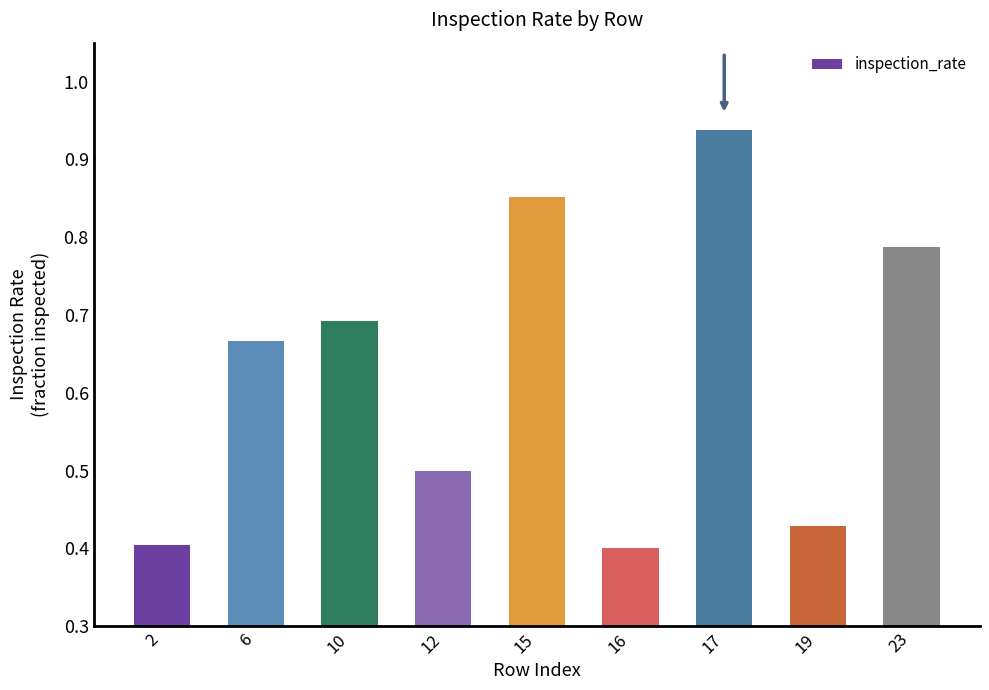

What is the difference between the maximum and second lowest values?

0.5